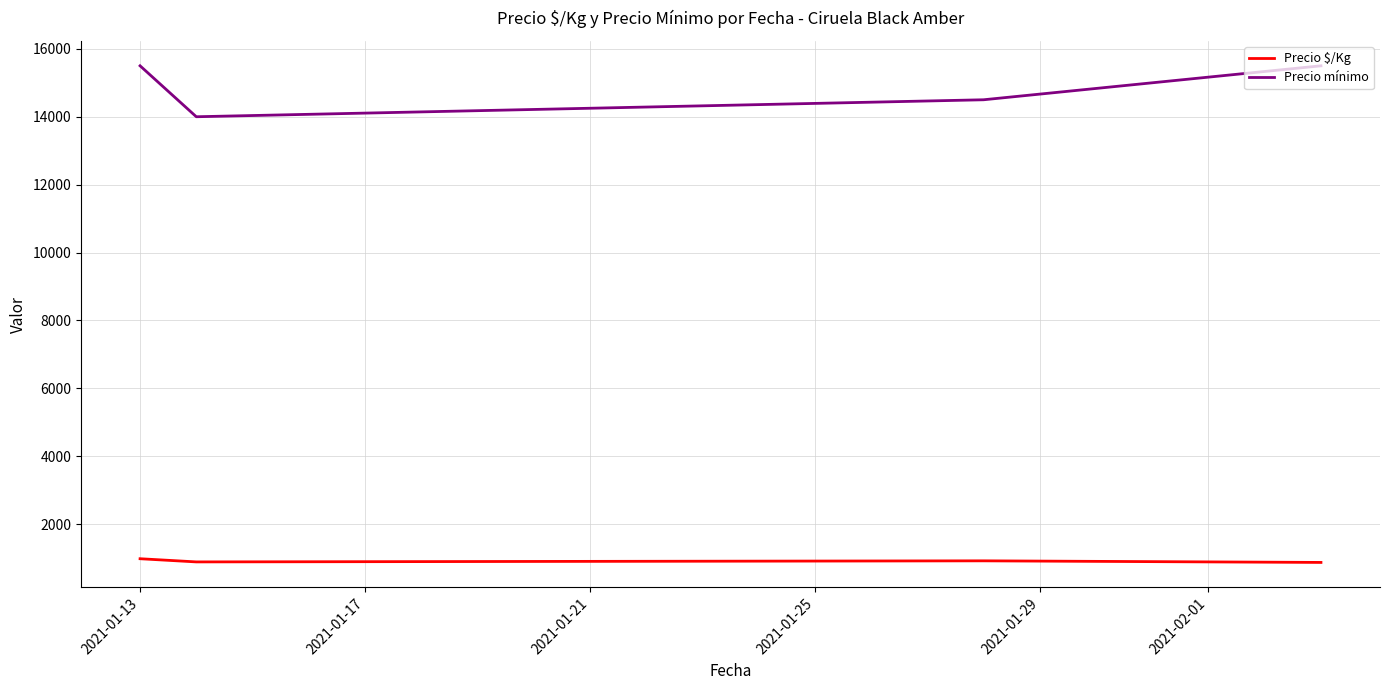

Which series has the largest range (max minus min)?

Precio mínimo